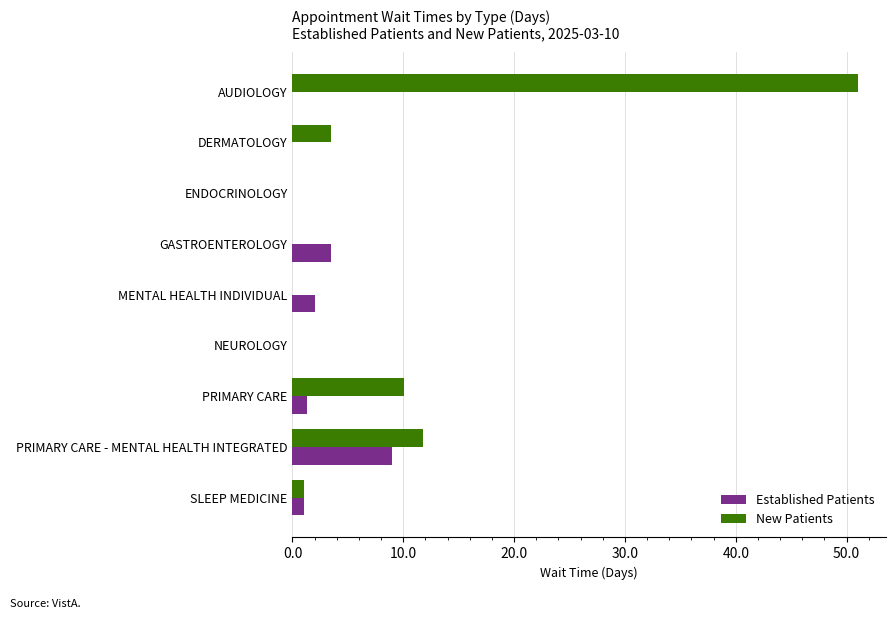

Which series has the widest spread of values?

New Patients